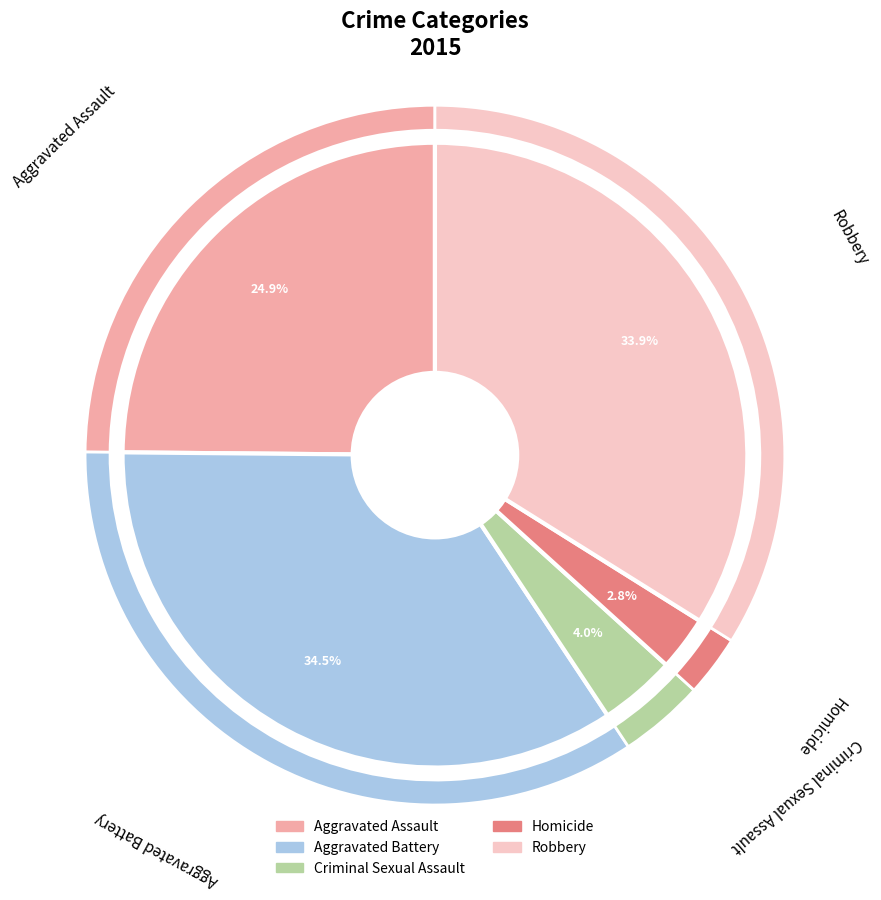

How many slices are in this pie chart?

5